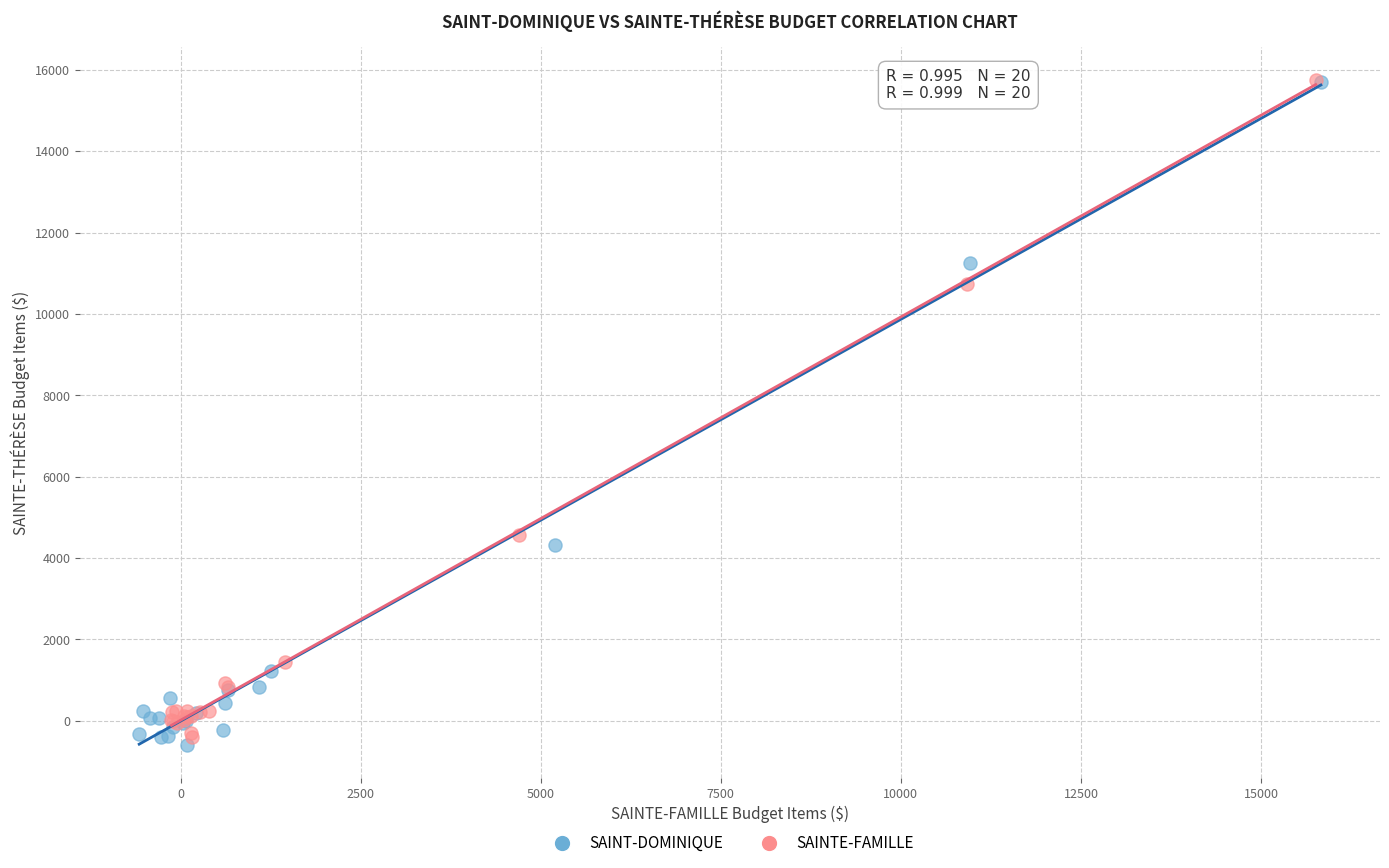

Which series has the widest spread of Y values?

SAINT-DOMINIQUE